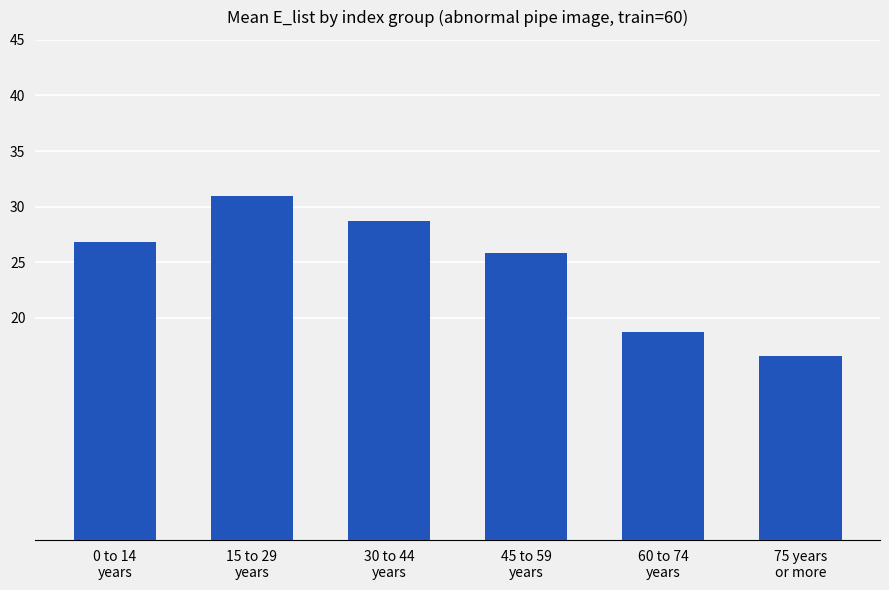

Are the bars grouped side by side (vs. stacked)?

No